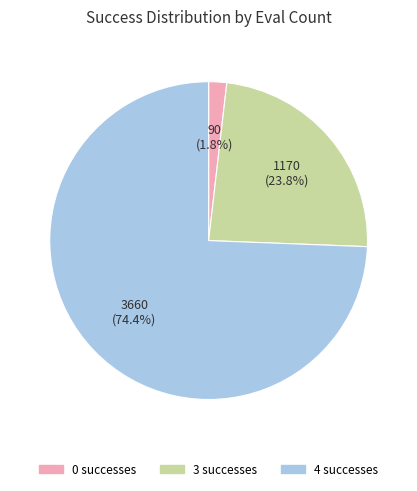

Does any single category account for the majority?

Yes